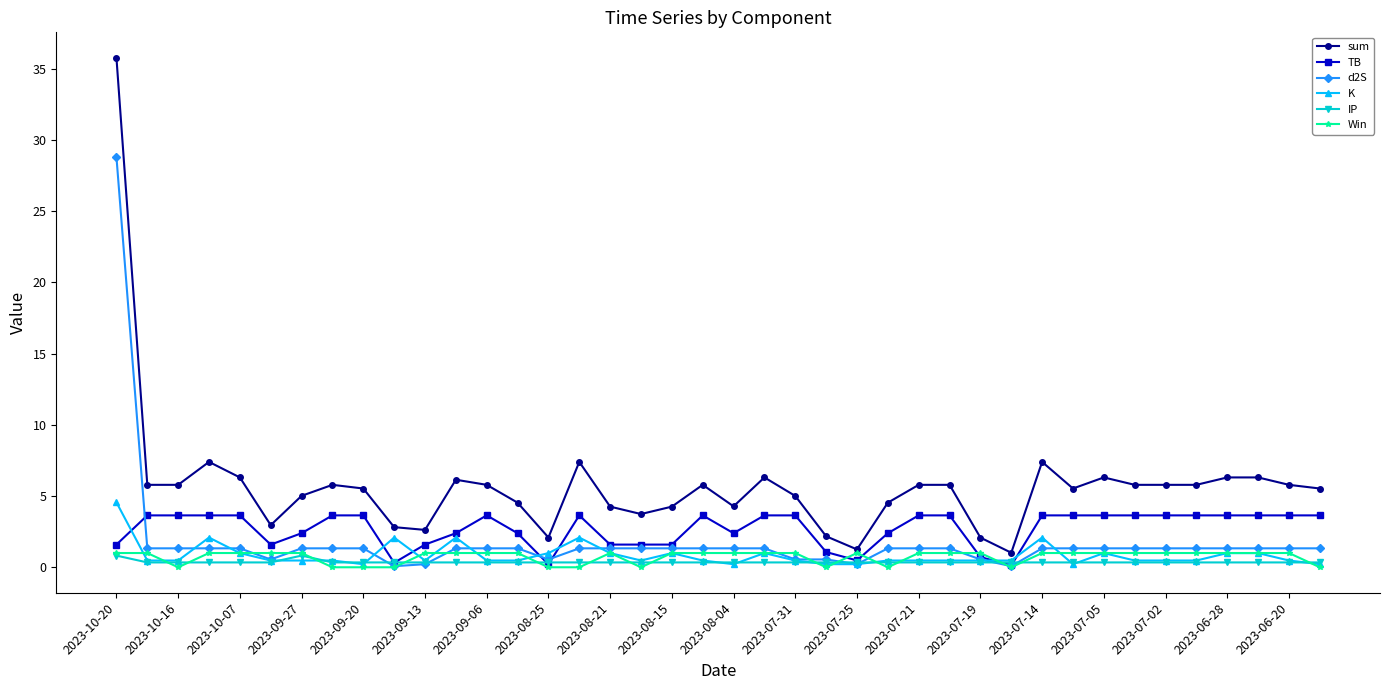

What is the maximum value for IP?

0.8